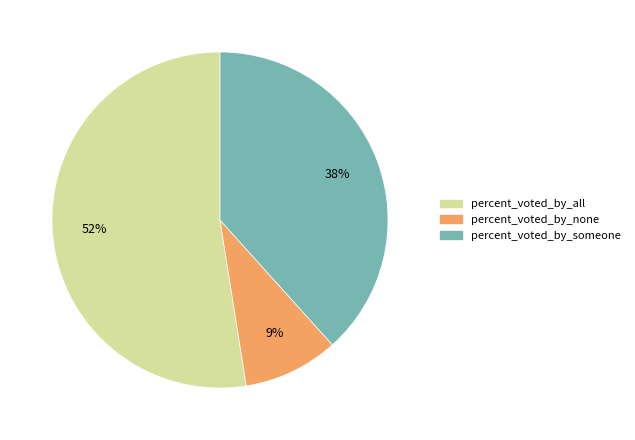

Combined, do percent_voted_by_someone and percent_voted_by_none account for over 50%?

No